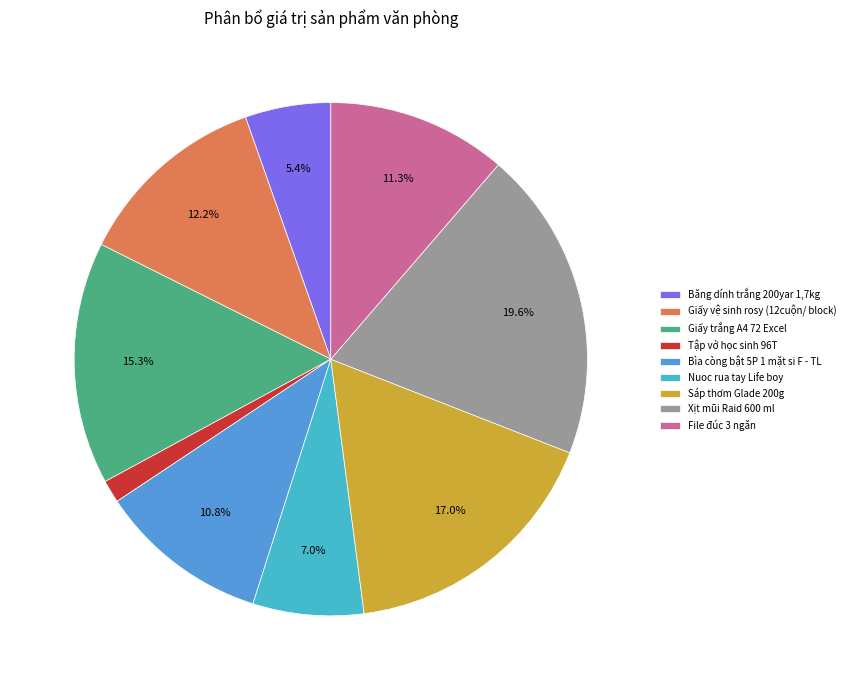

Between Giấy vệ sinh rosy (12cuộn/ block) and Nuoc rua tay Life boy, which is larger?

Giấy vệ sinh rosy (12cuộn/ block)